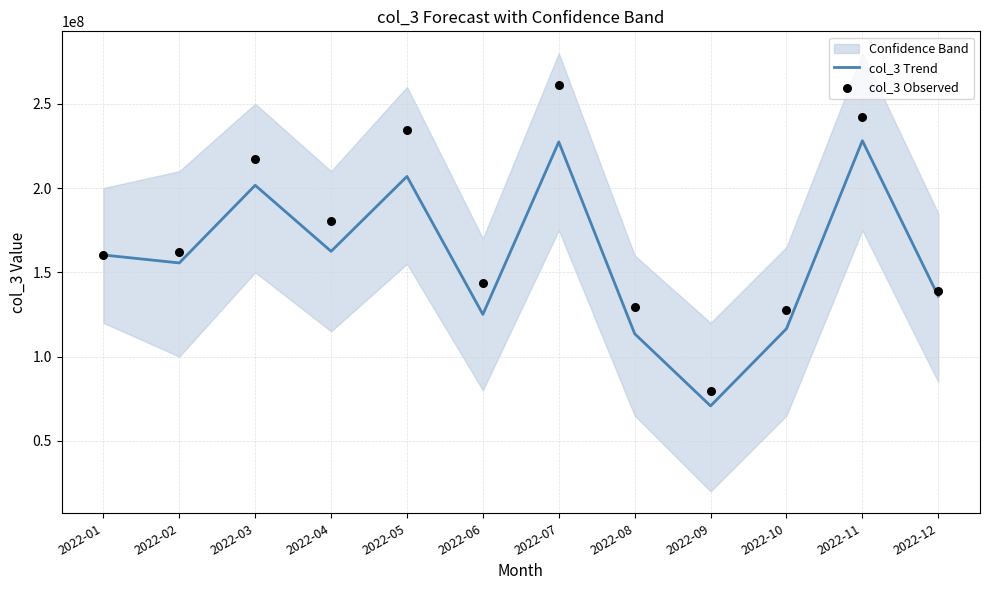

Which series reaches the minimum Y coordinate?

col_3 Trend